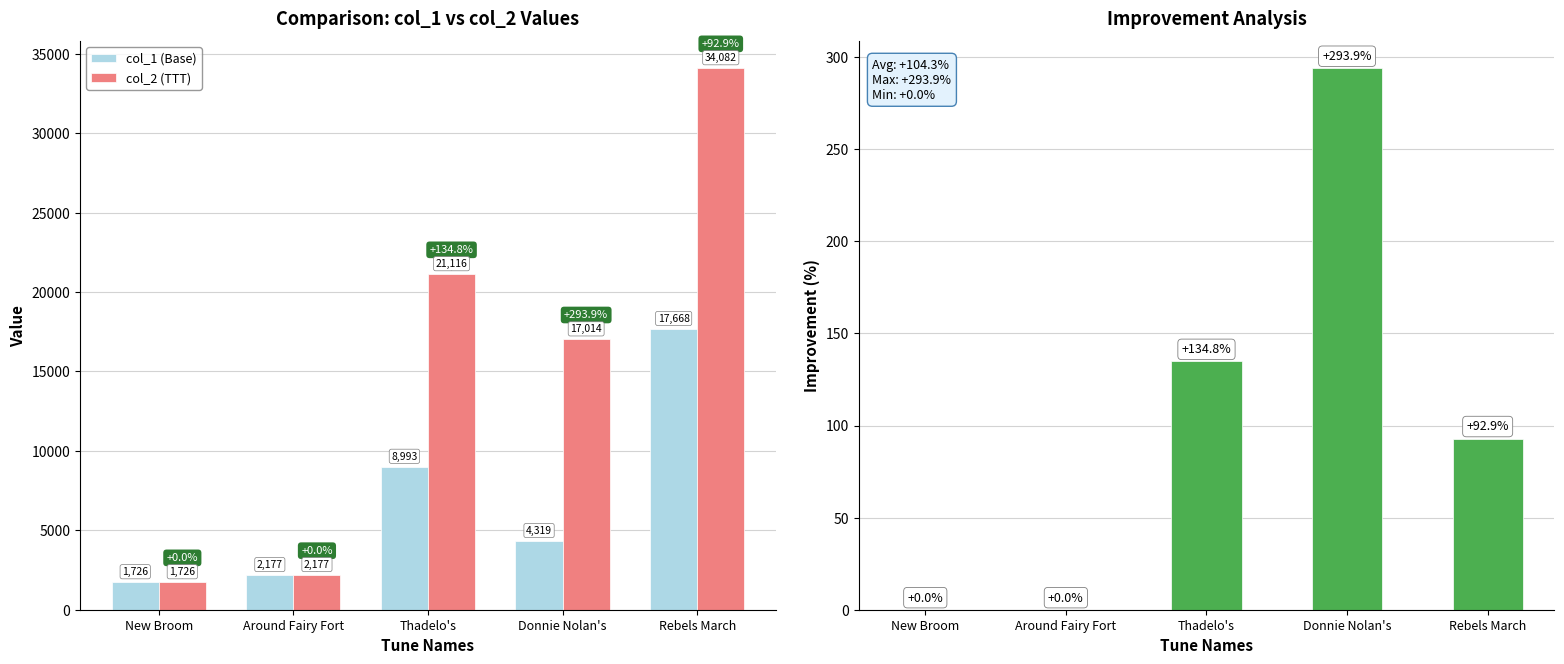

Between Around Fairy Fort and Rebels March, which series saw the biggest shift?

col_2 (TTT)